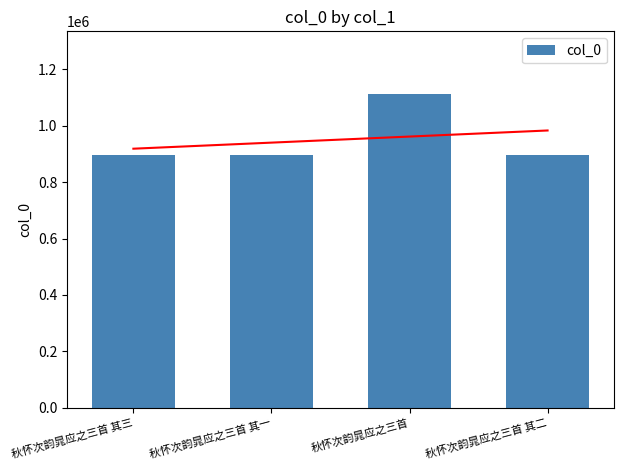

Reading left to right, transcribe all the data shown in this chart.

秋怀次韵晁应之三首 其三=897147	秋怀次韵晁应之三首 其一=897149	秋怀次韵晁应之三首=1112538	秋怀次韵晁应之三首 其二=897148